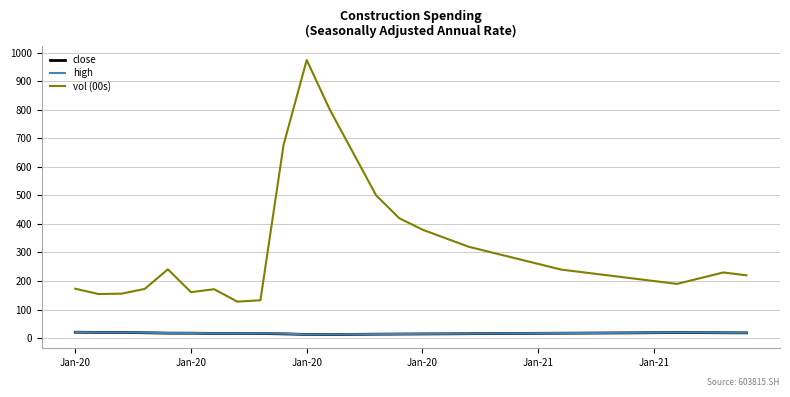

What is the sum of all close values?

505.2